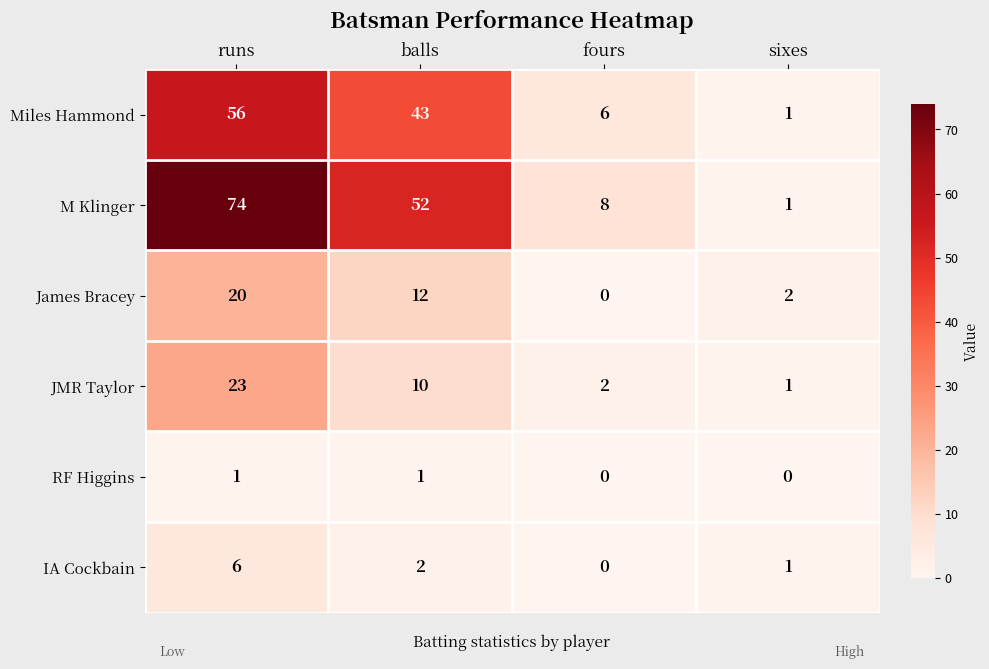

Which category has the highest value in the James Bracey series?

runs